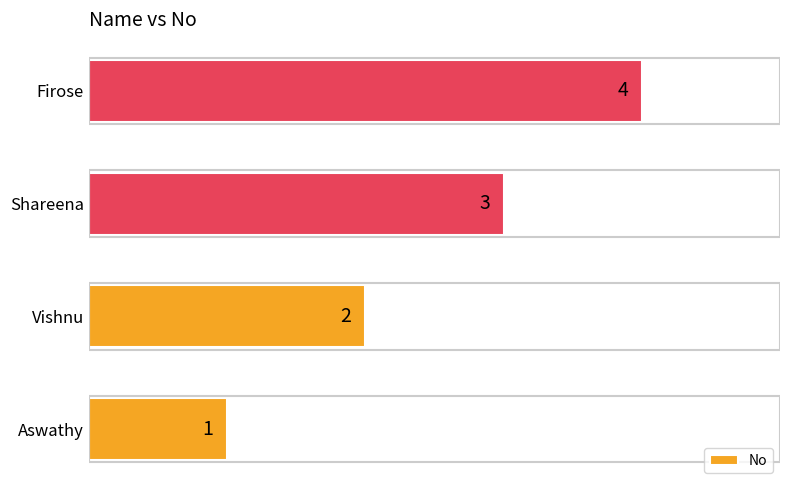

Rank the categories by value from highest to lowest.

Firose, Shareena, Vishnu, Aswathy